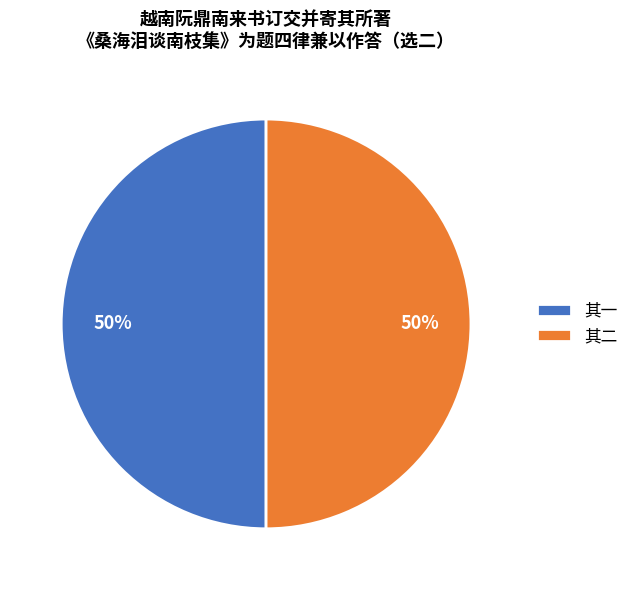

To the nearest percent, what portion does 其一 represent?

50%